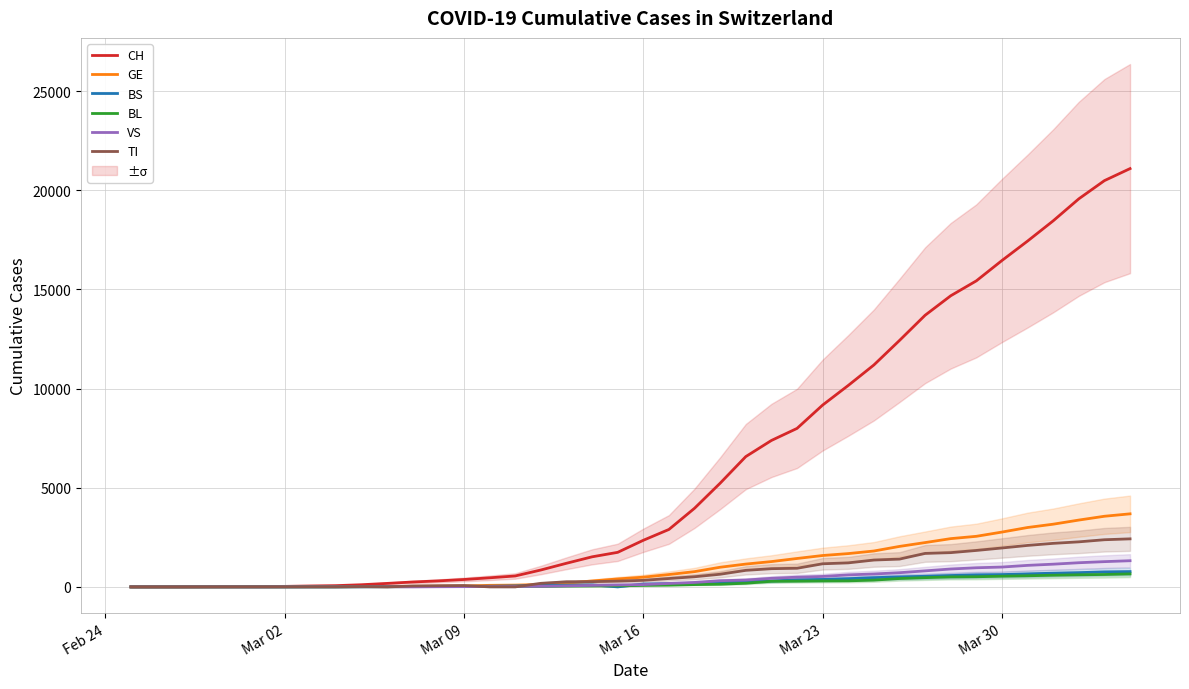

What is the greatest value displayed?

21088